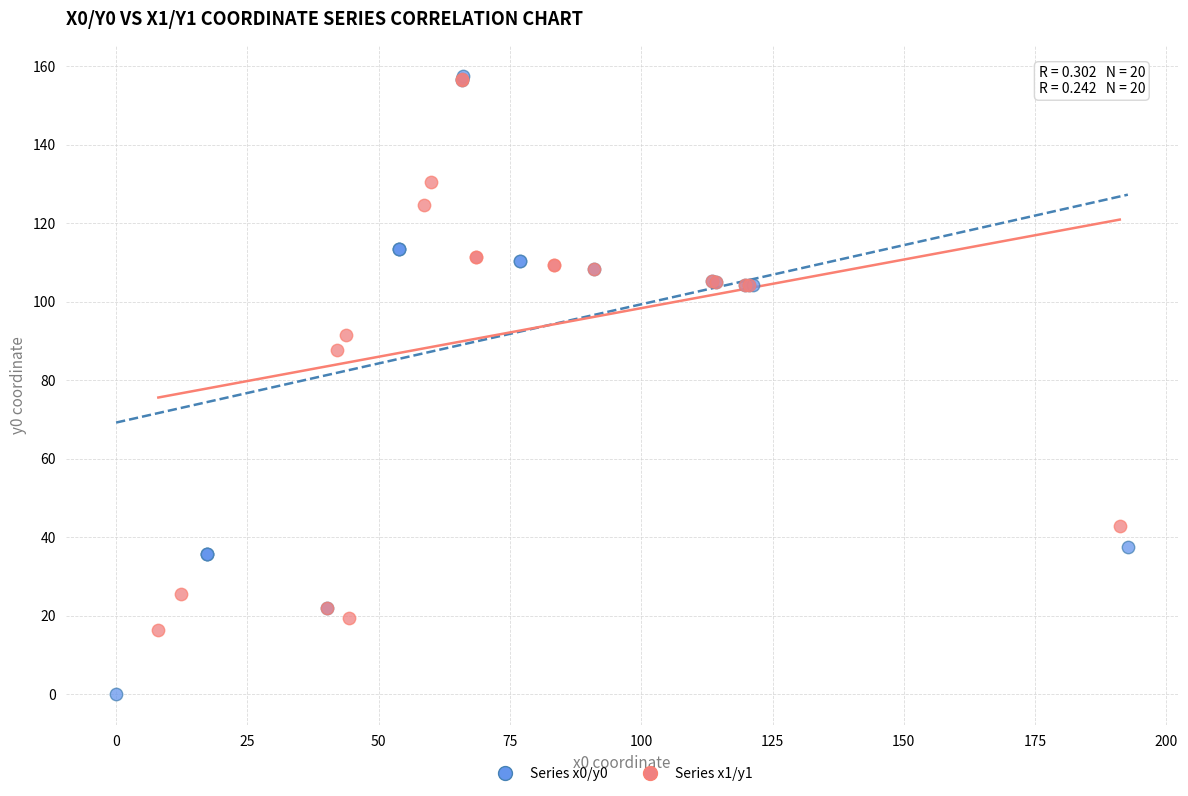

Which series has the largest Y range (max minus min)?

Series x0/y0